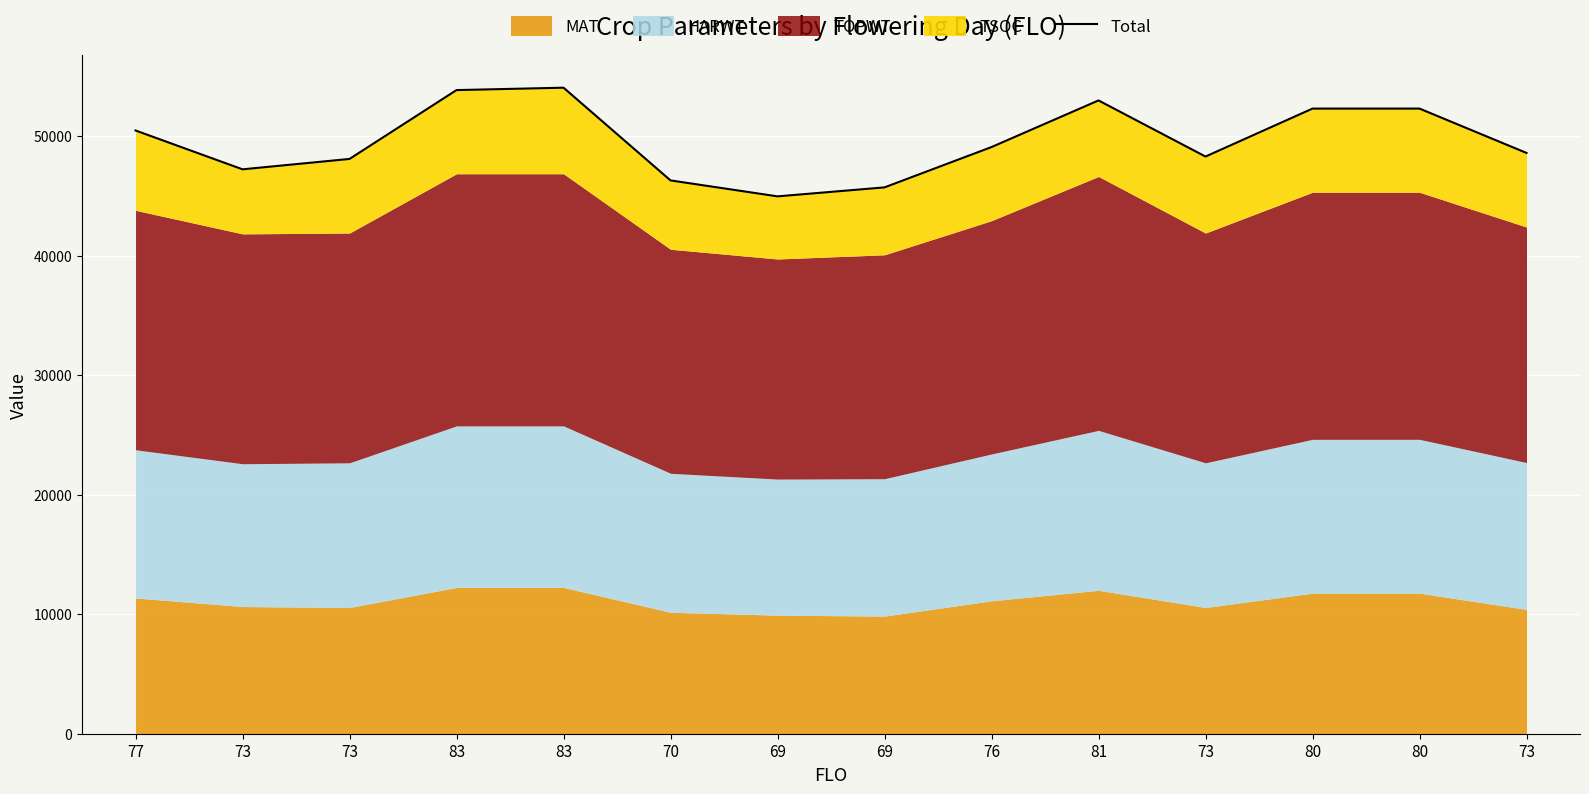

What is the value of the 5th point from the left?

53853